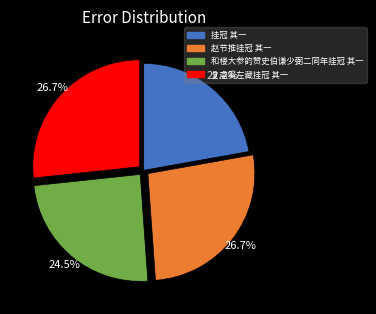

Is the sum of 挂冠 其一 and 和楼大参韵赞史伯谦少弼二同年挂冠 其一 greater than half?

No